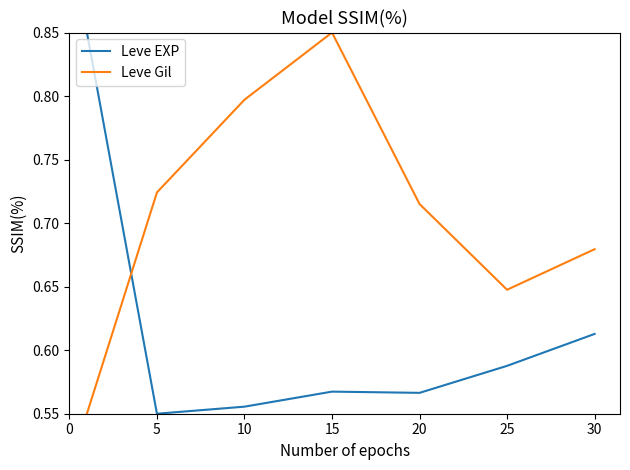

True or false: Leve Gil and Leve EXP intersect in this chart.

True